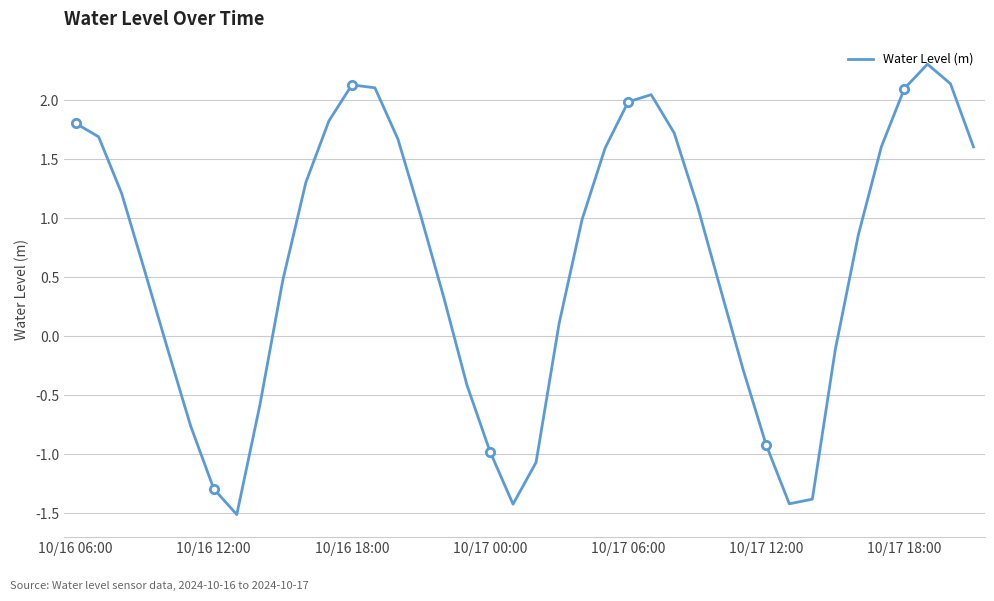

The chart shows a value of -0.3 at 29. True or false?

True